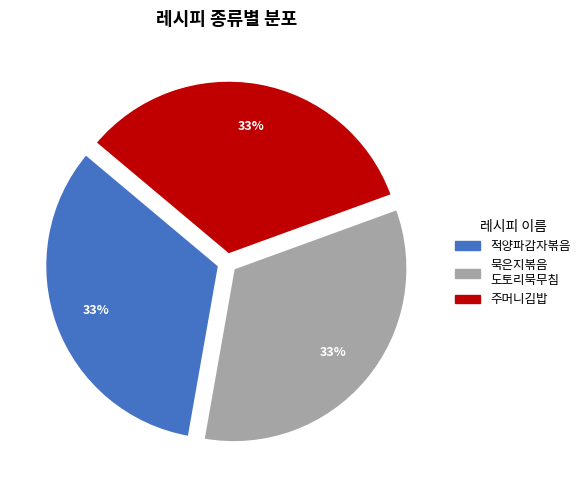

Is it true that 묵은지볶음 도토리묵무침 is 33% of the pie?

True